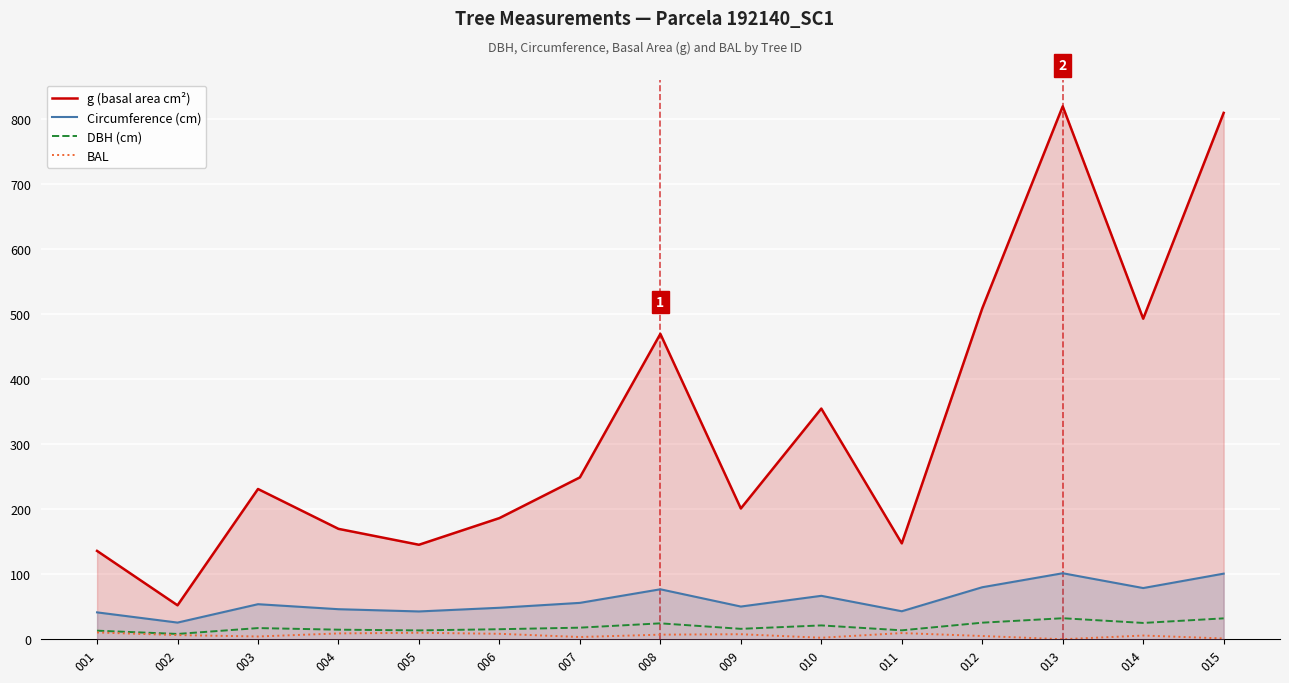

True or false: BAL has a value of 1.9 at 008.

False